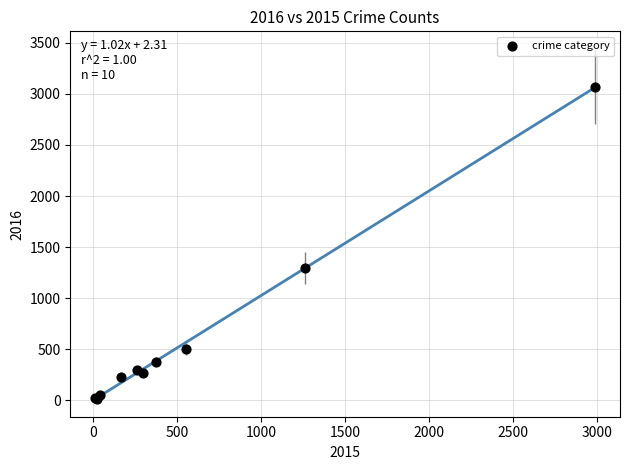

What Y value in the scatter plot is closest to 1542?

1297